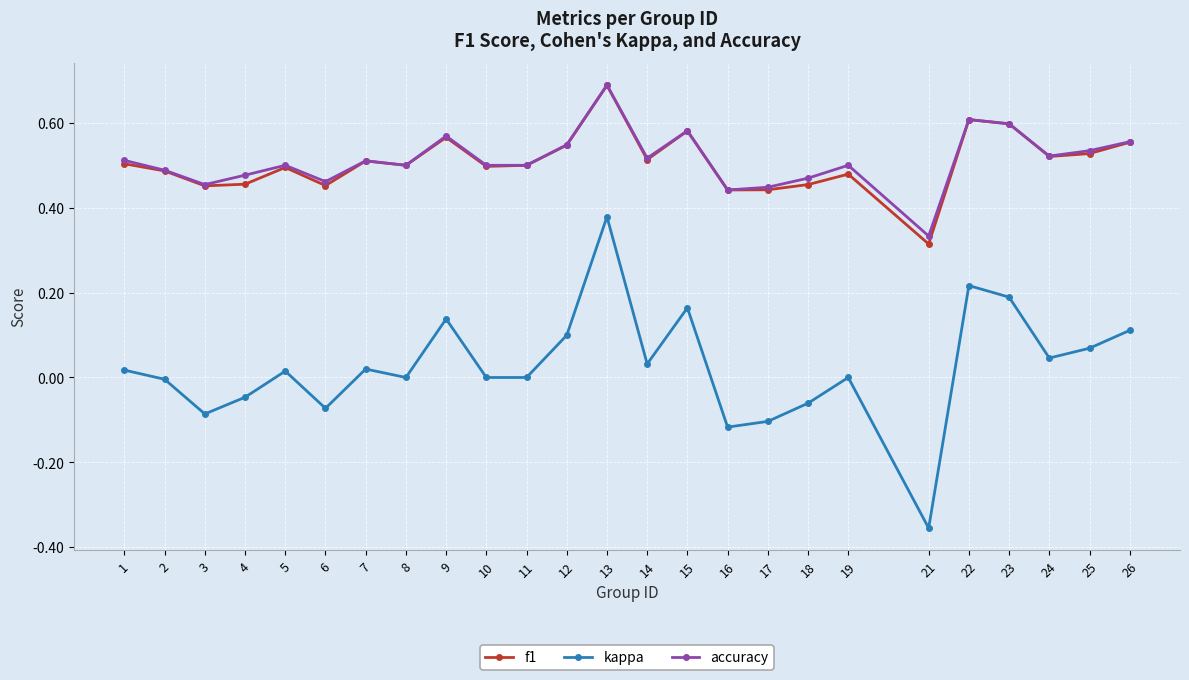

True or false: accuracy and kappa cross at least once.

False